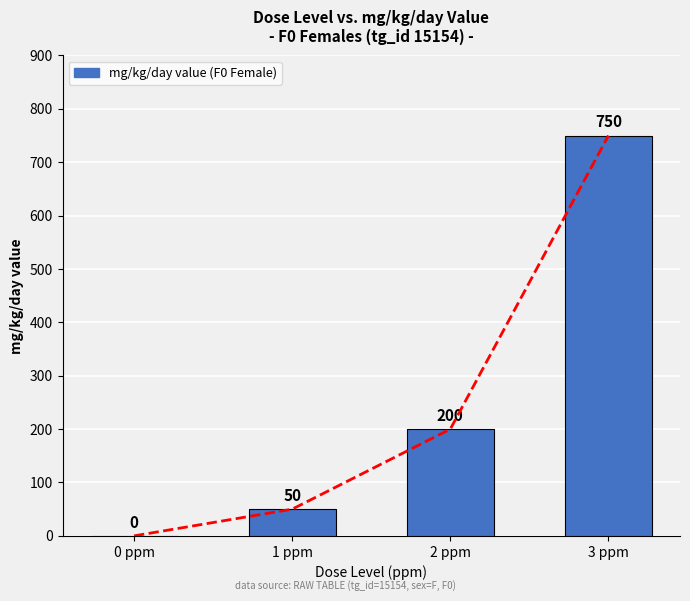

How many bars are there in total?

4